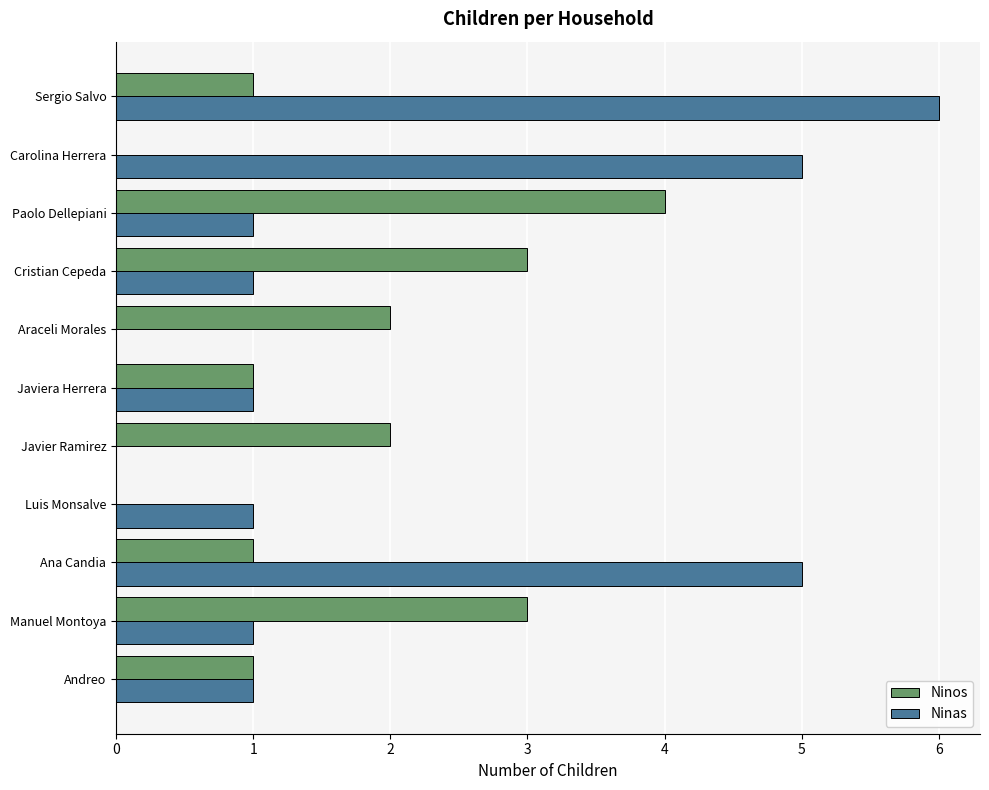

Which series changed the most between Luis Monsalve and Araceli Morales?

Ninos